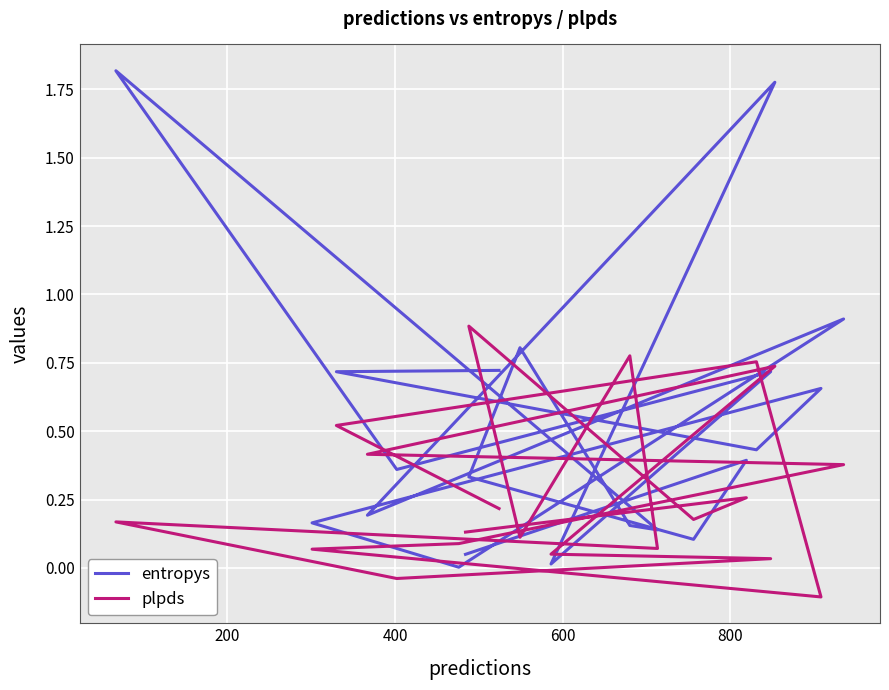

What are all the series names shown in the legend?

entropys, plpds